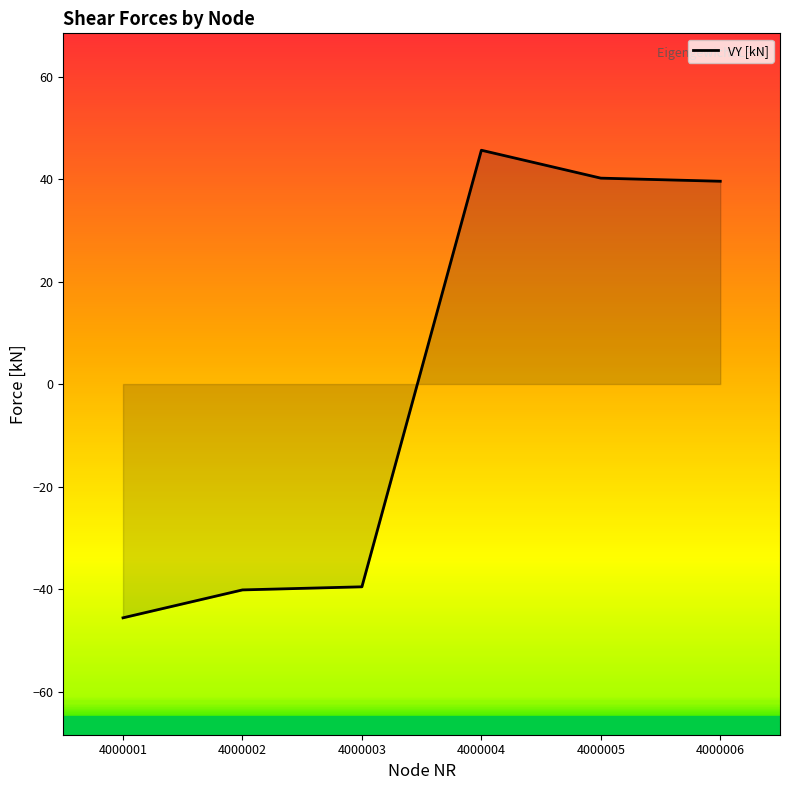

What is the difference between the maximum and minimum values?

91.2